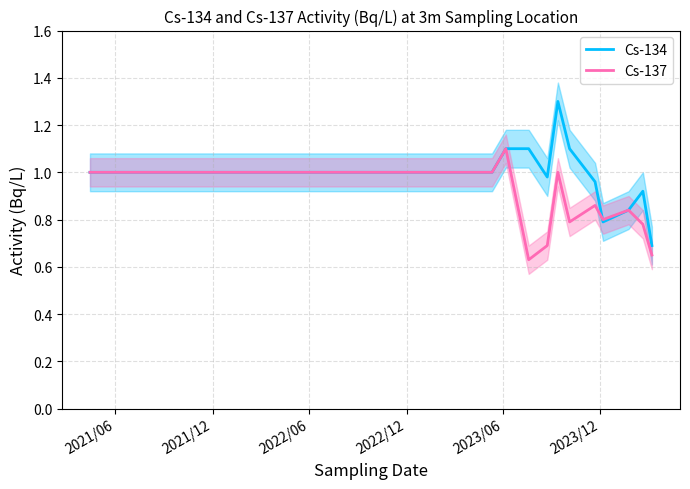

Rank the series by their average value, from highest to lowest.

Cs-134, Cs-137